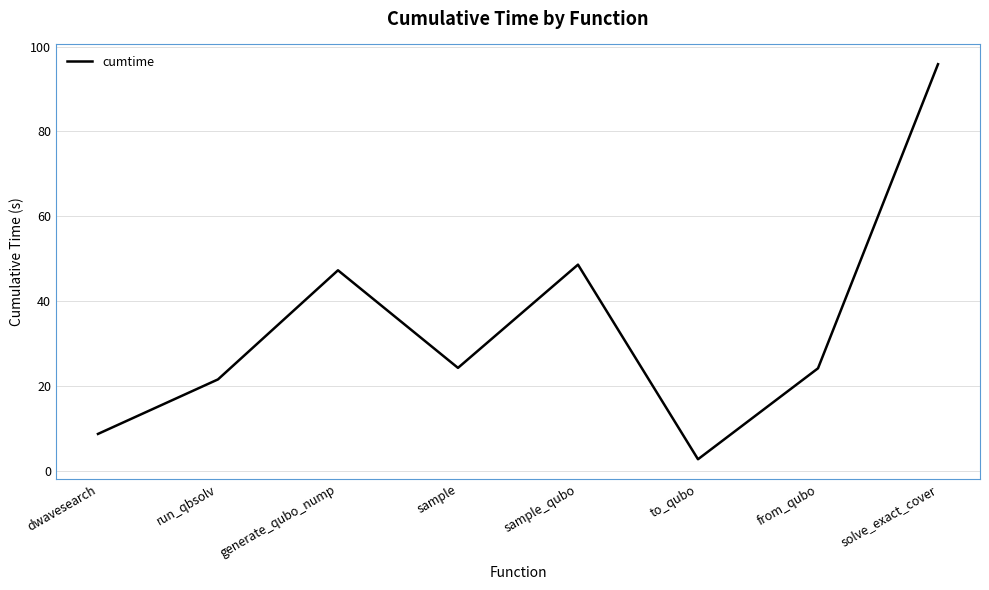

Where is the data nearest to the value 49?

sample_qubo